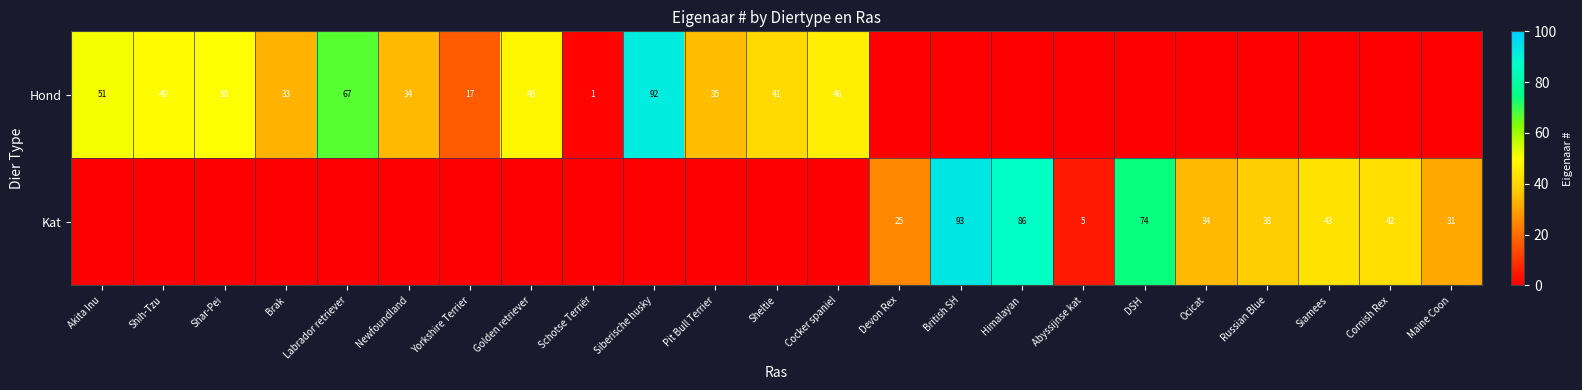

The value of Kat at Russian Blue is 23. True or false?

False